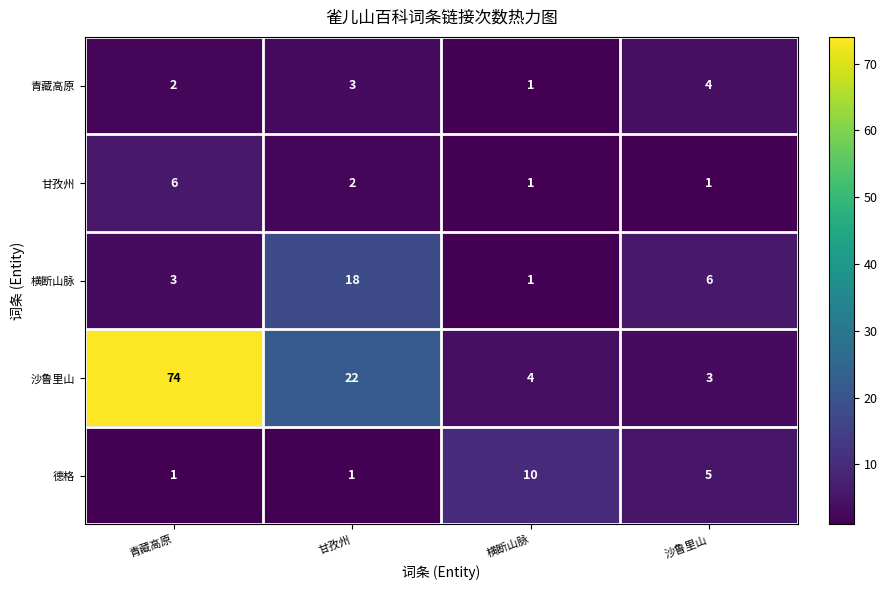

At which label is 德格 closest to 5?

沙鲁里山